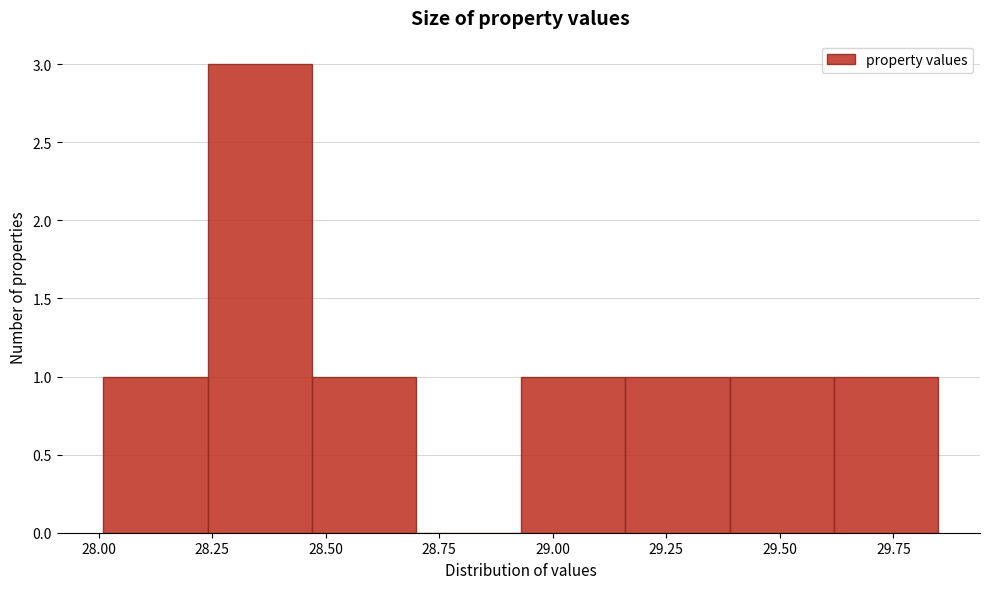

How tall is the bar that spans 29.15 to 29.40 on the x-axis? Neither the bar edges nor the heights are printed on the chart, so give them approximately, as read against the axes.

1